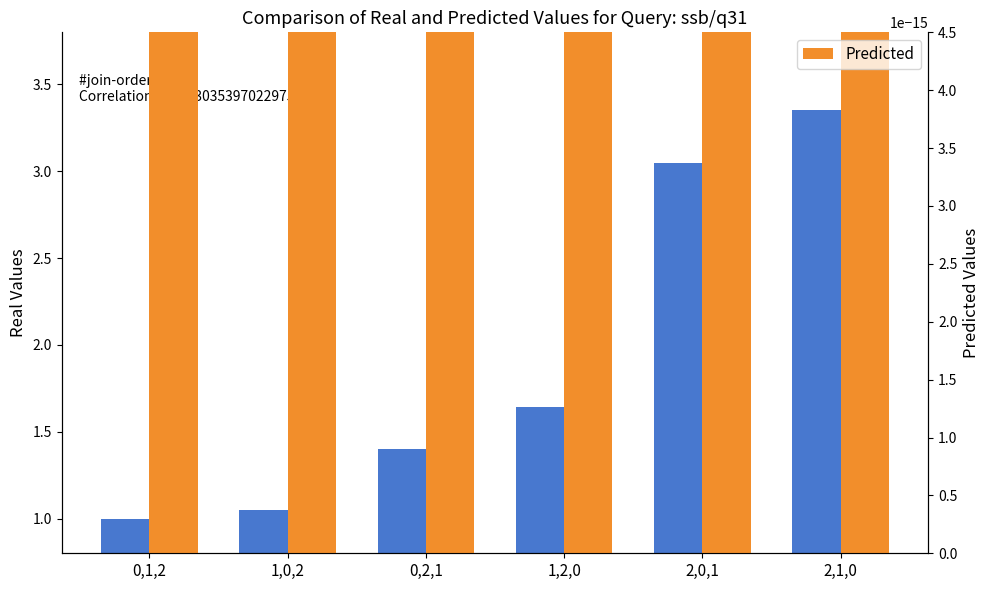

Which has a higher value, 0,1,2 or 1,0,2?

1,0,2